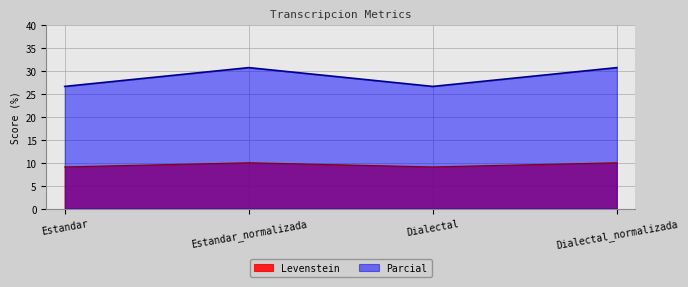

Rank the series by their average value, from lowest to highest.

Levenstein, Parcial